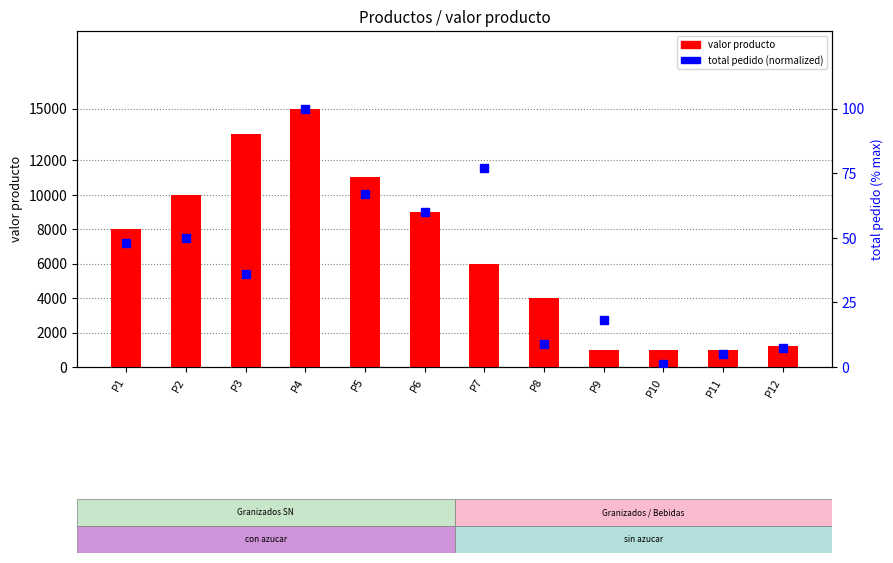

What are all the series names shown in the legend?

valor producto, total pedido (norm)